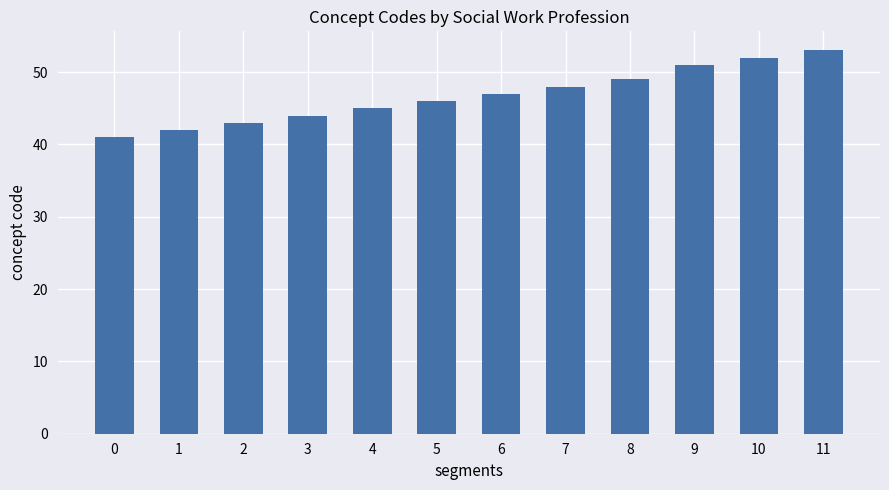

List the labels in order of value, smallest first.

0, 1, 2, 3, 4, 5, 6, 7, 8, 9, 10, 11